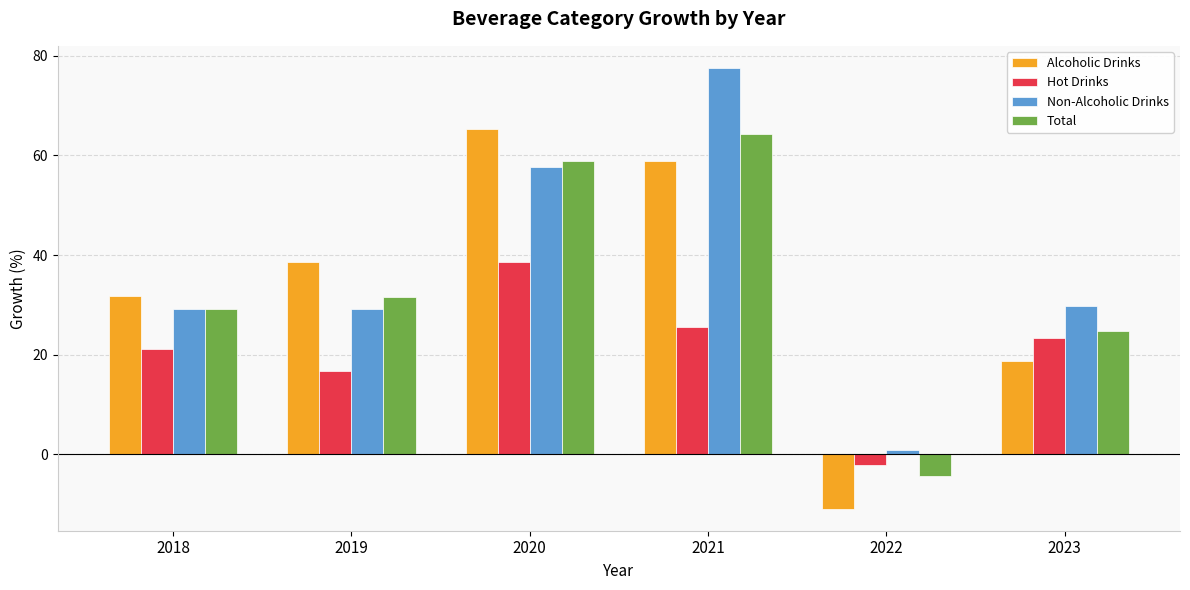

Reading left to right, extract all data points from this chart.

Alcoholic Drinks: 31.9	38.5	65.4	58.8	-10.9	18.8
Hot Drinks: 21.2	16.8	38.6	25.5	-2.2	23.4
Non-Alcoholic Drinks: 29.2	29.2	57.7	77.6	0.9	29.7
Total: 29.3	31.7	59.0	64.4	-4.4	24.8